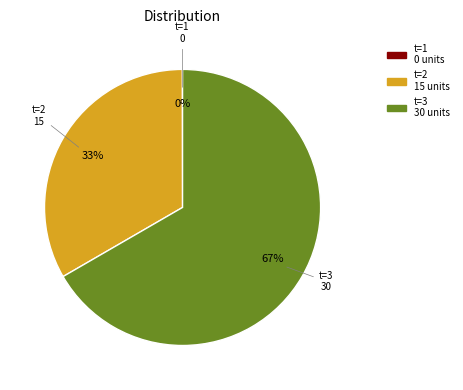

Does any single category account for the majority?

Yes